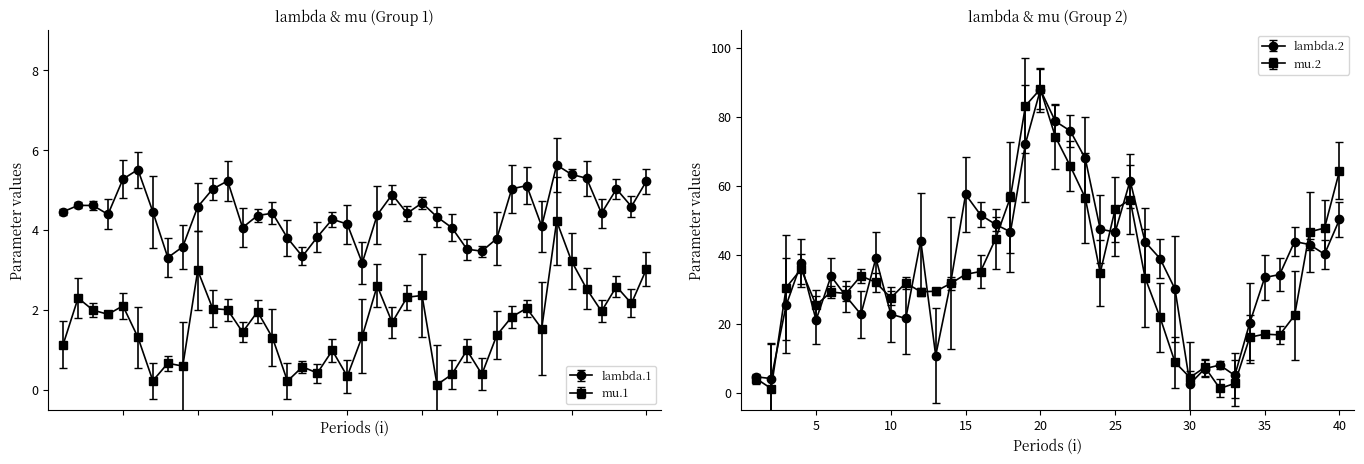

What value does the mu.2 series have at 5?

25.3